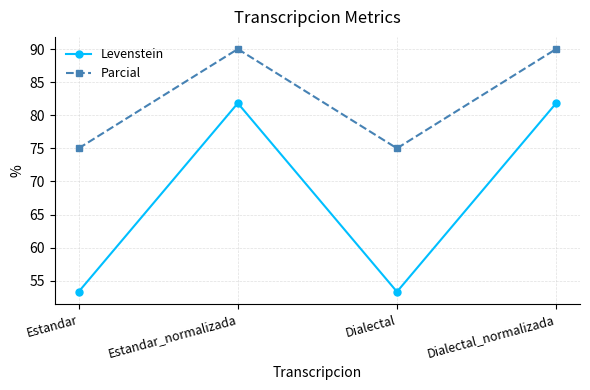

What is the highest value of the Parcial series?

90.0